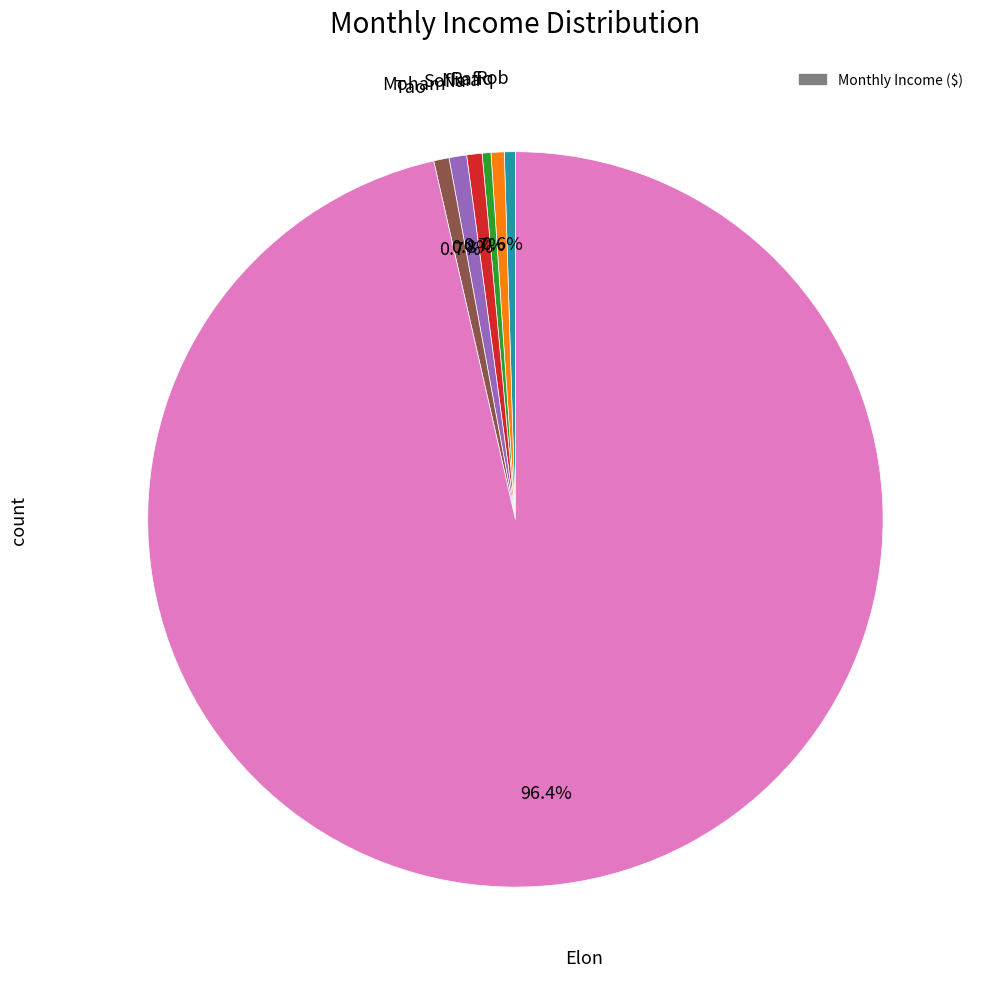

Is there any slice that represents more than half of the pie?

Yes